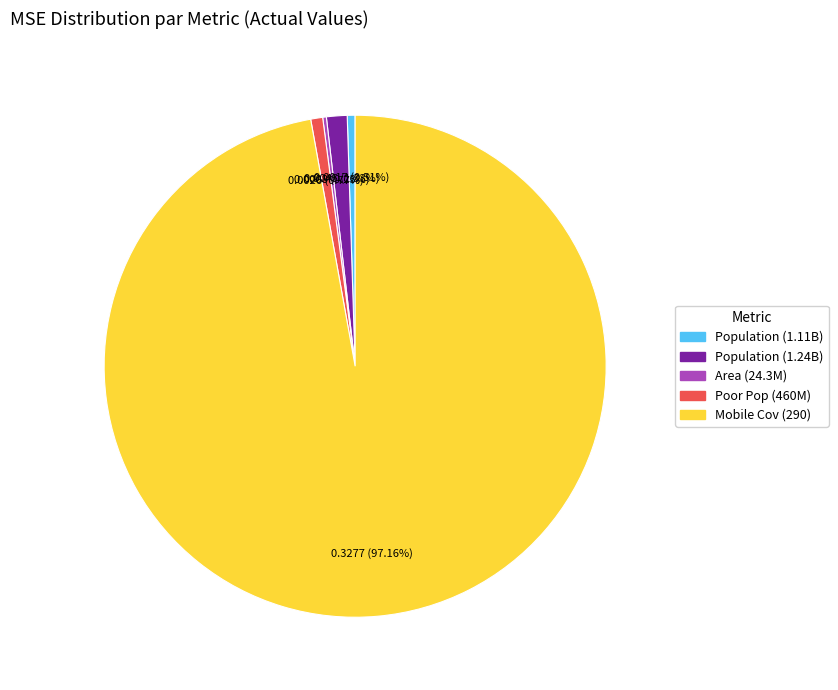

How many segments does this pie chart have?

5